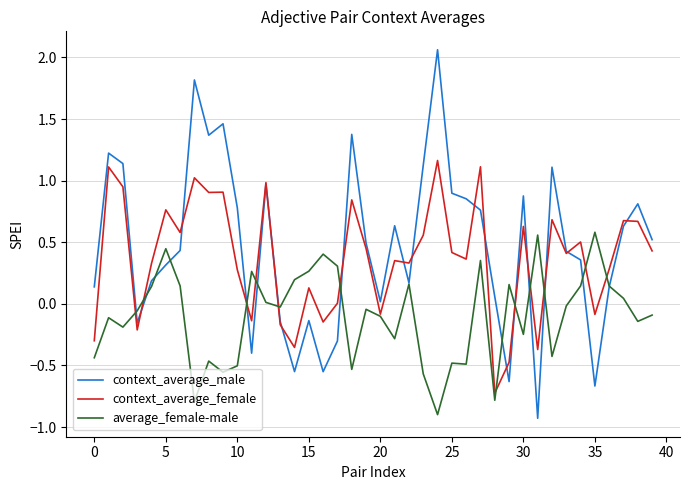

Which series has the widest spread of values?

context_average_male